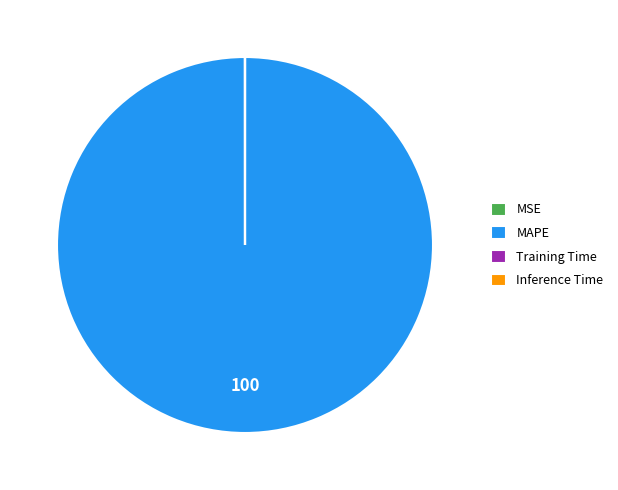

Is there a majority slice in this chart?

Yes